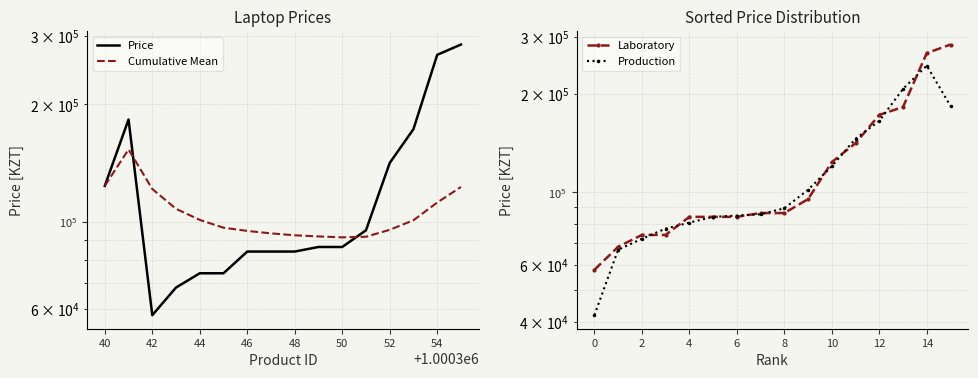

The Cumulative Mean series shows 63049.1 at 52. True or false?

False